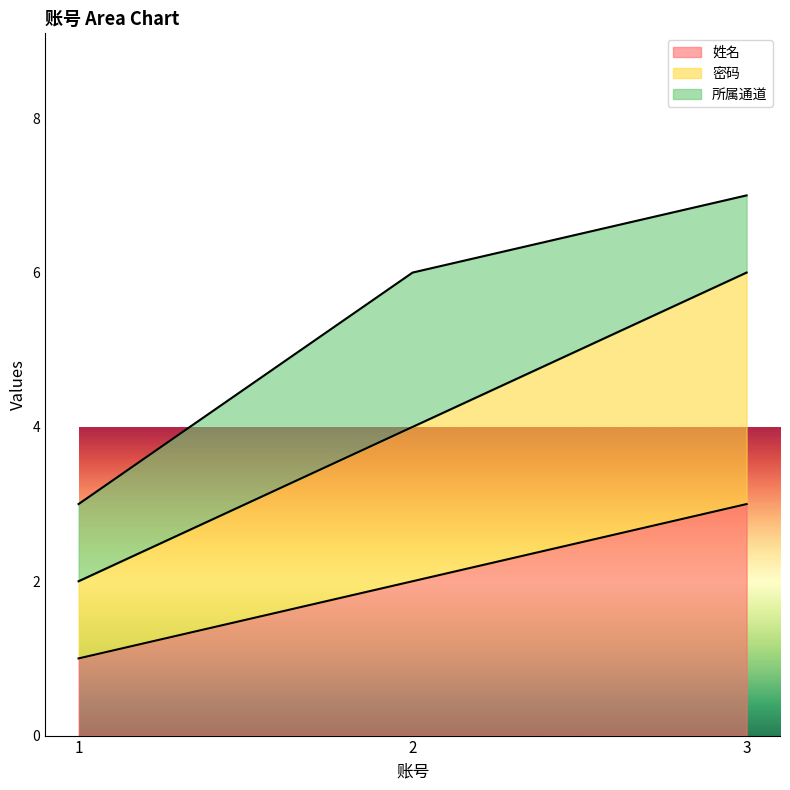

Does the chart display data point markers on the line(s)?

No